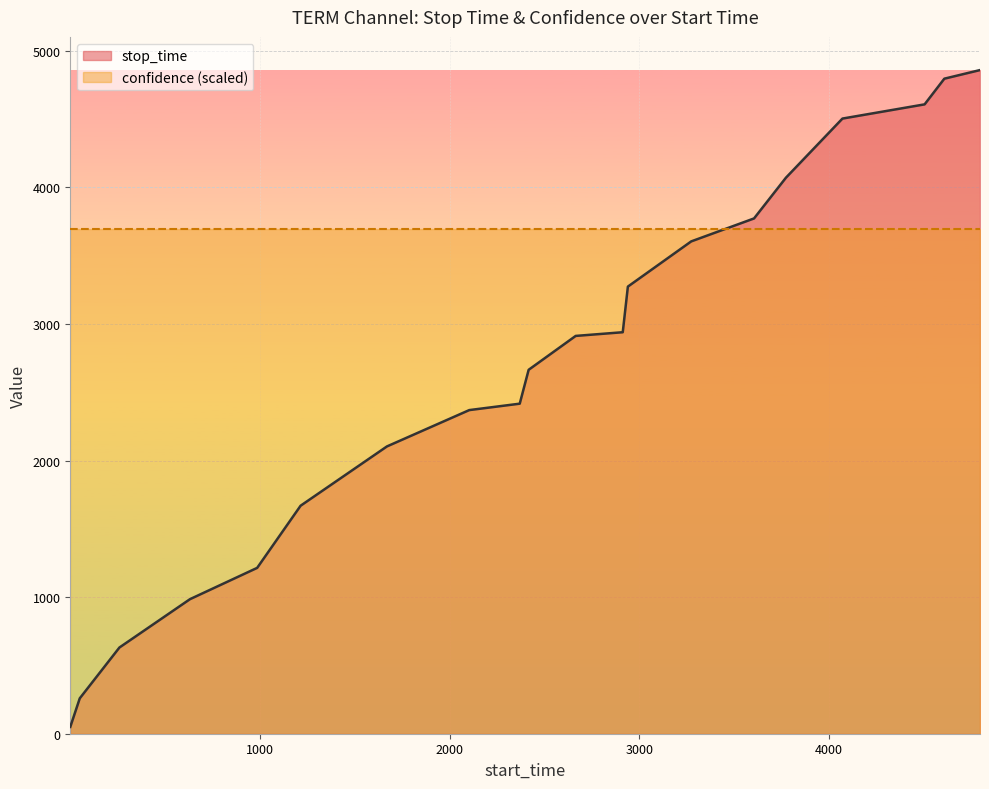

How many categories are shown in the chart?

20